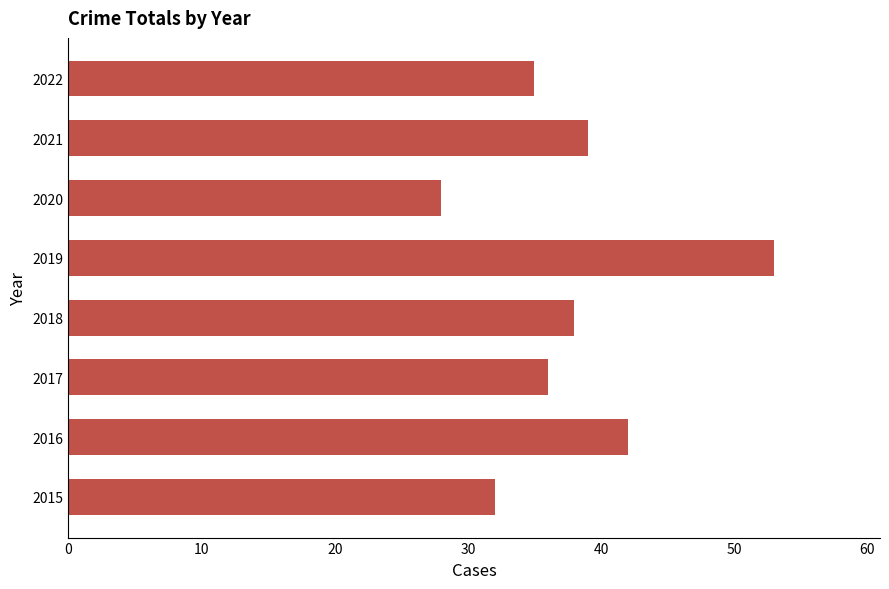

Which label corresponds to the largest value in the chart?

2019